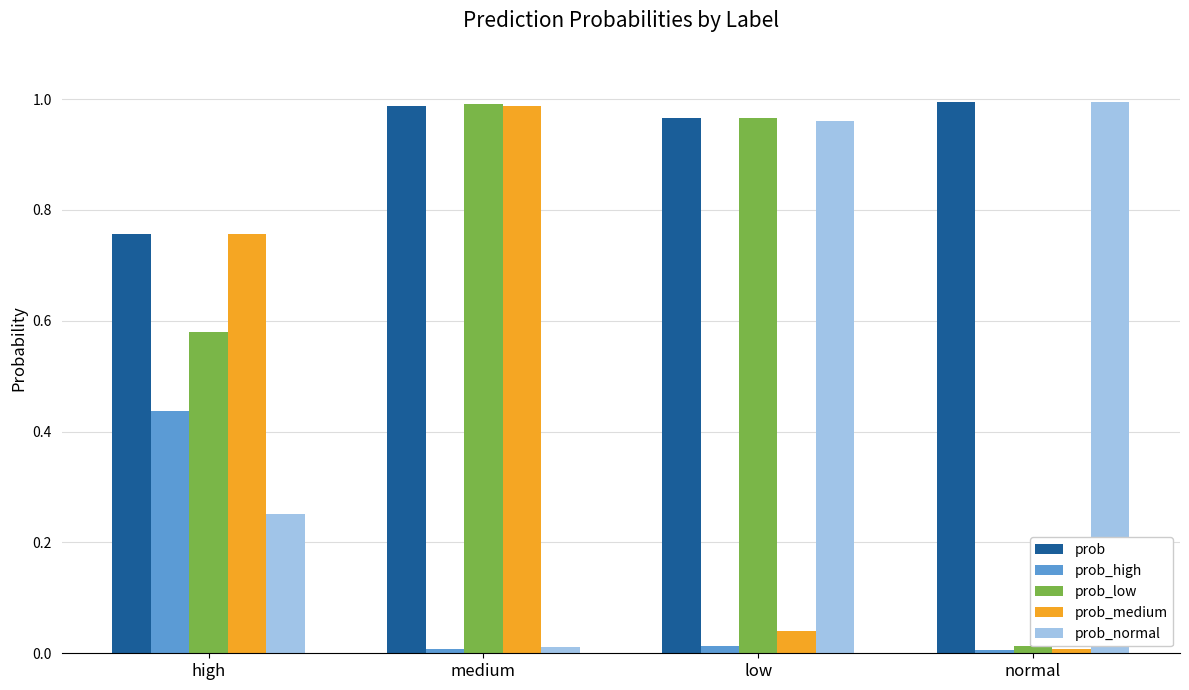

What is the sum of the prob_low values at high and low?

1.5